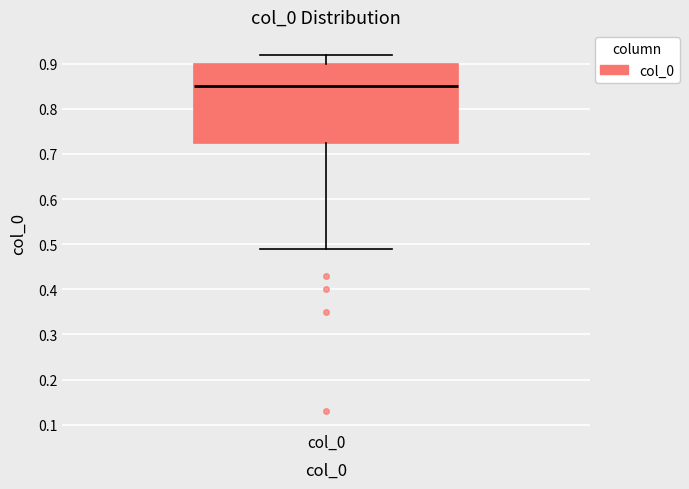

Where does the upper whisker of the box for col_0 end on the y-axis? The values are not printed on the chart, so give them approximately, as read against the axis.

0.92